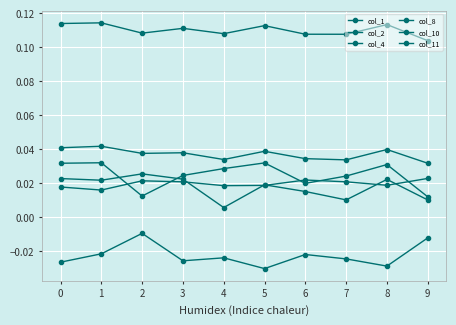

At which category is the sum across all series the highest?

1